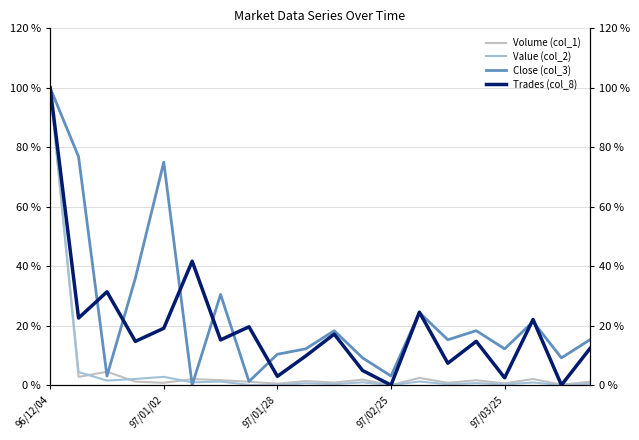

The value of Volume (col_1) at 97/03/25 is 1.0. True or false?

False